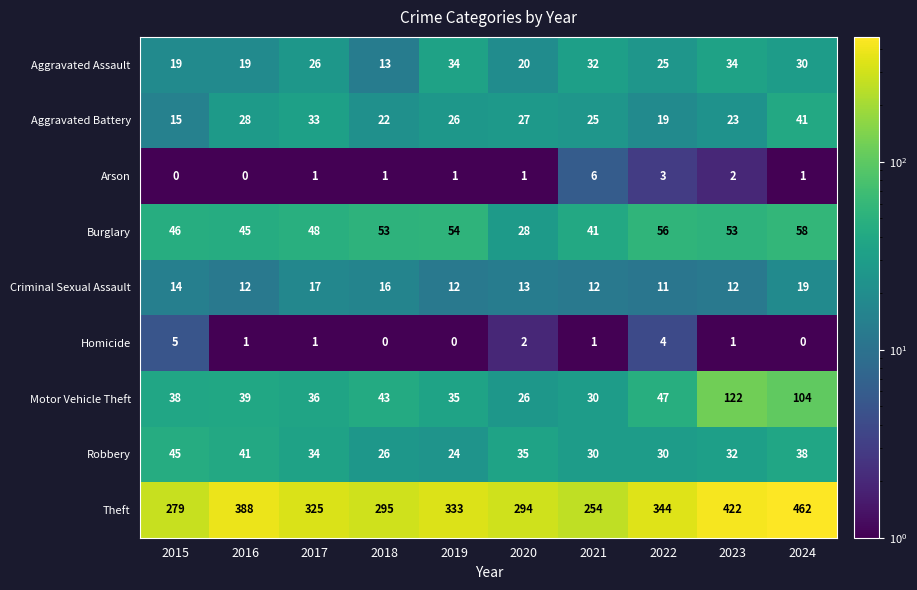

Which series has the widest spread of values?

Theft